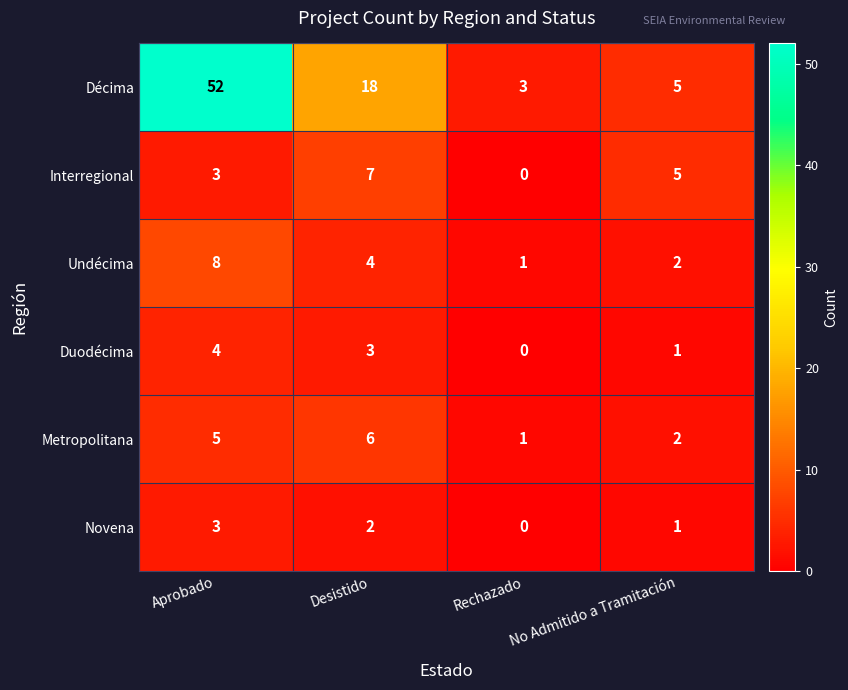

What is the highest value of the Duodécima series?

4